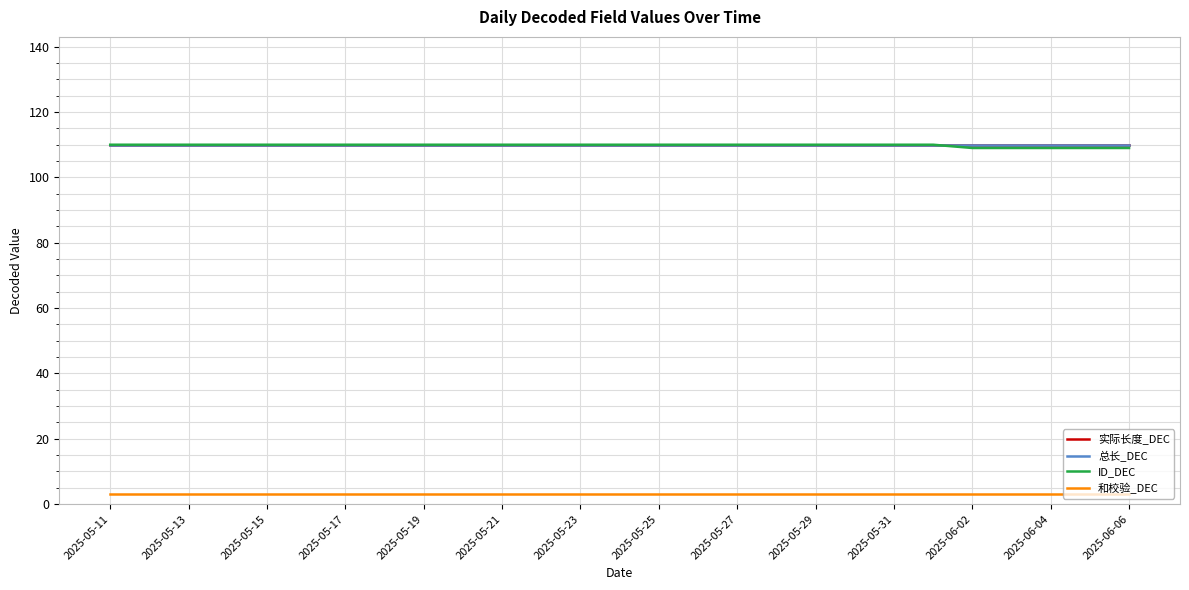

At which category is the sum across all series the highest?

2025-05-11